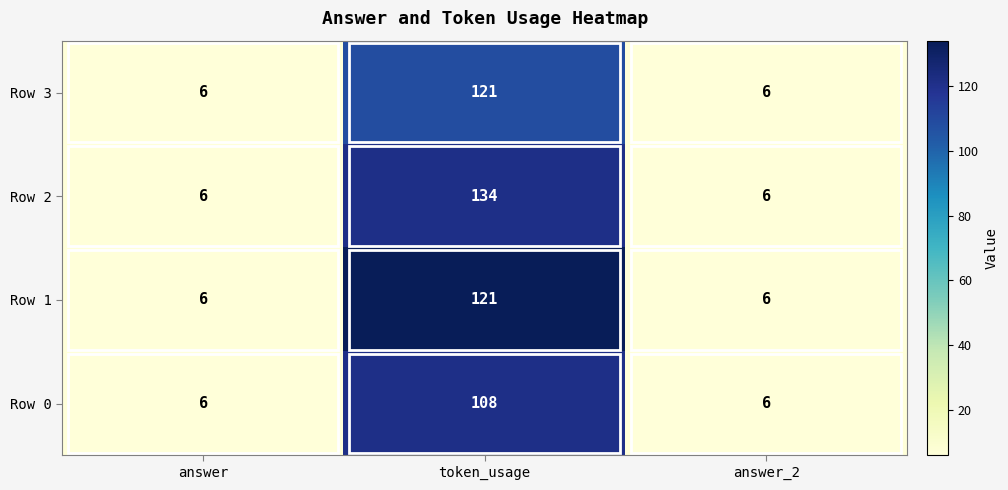

True or false: Row 2 has a value of 6 at answer_2.

True